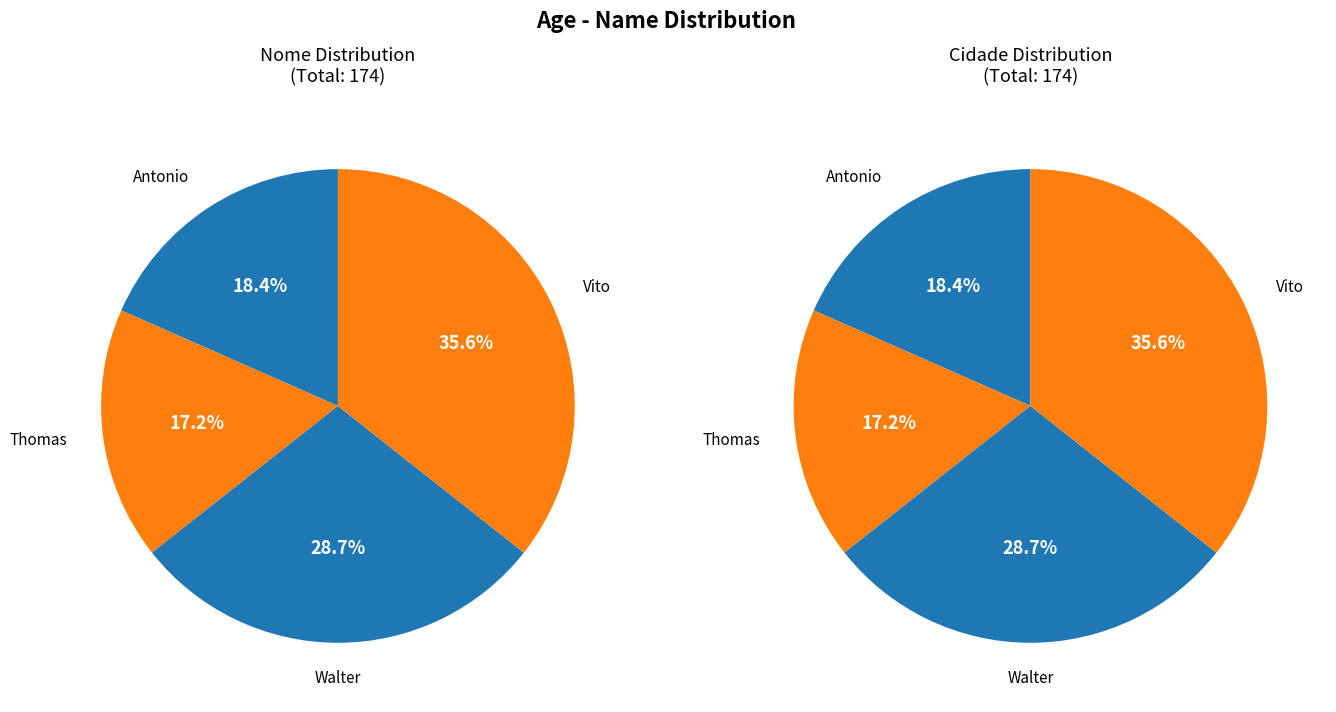

Between Vito and Thomas, which is larger?

Vito